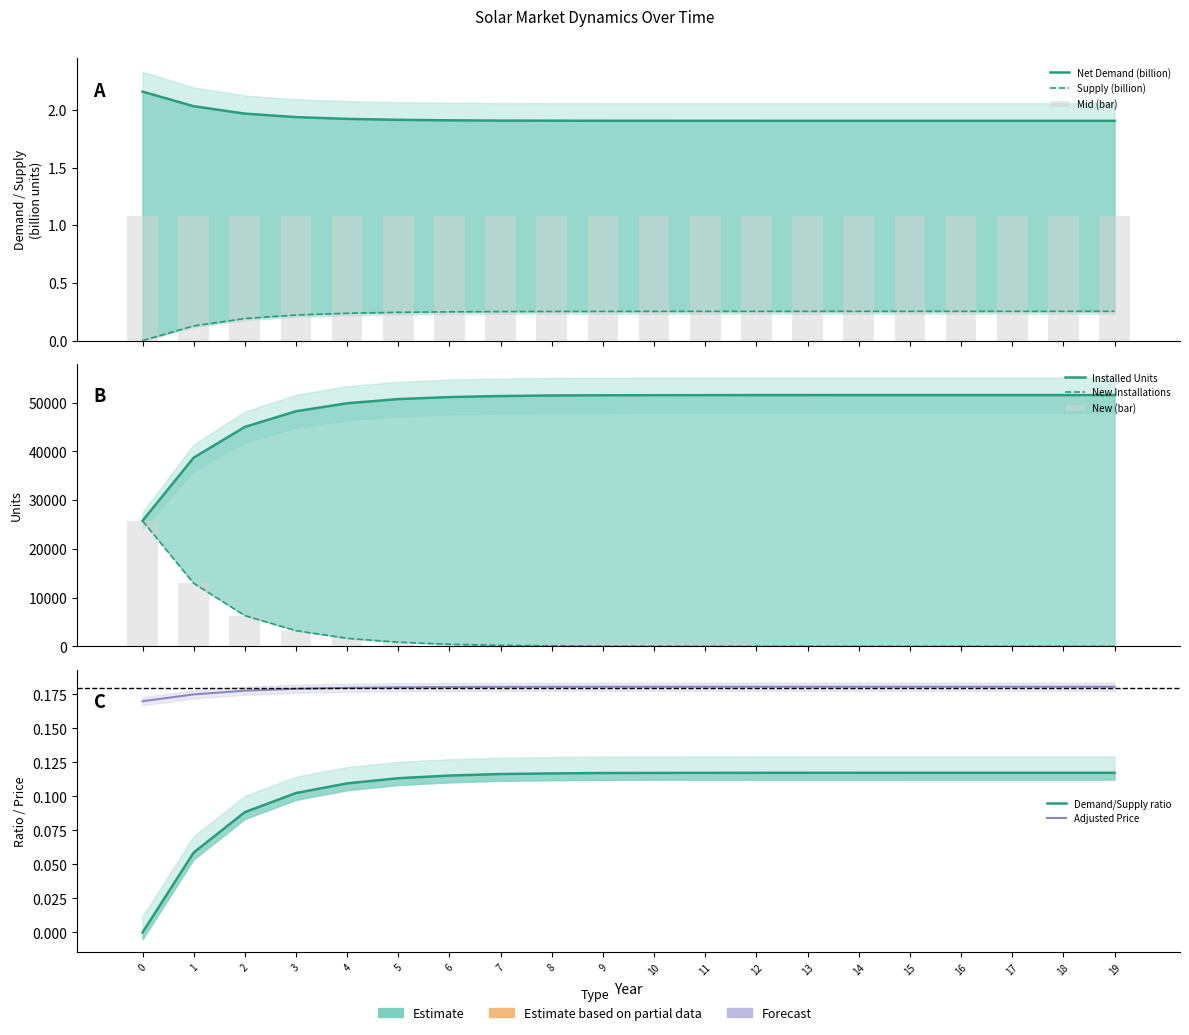

List the labels in order of Net Demand value, largest first.

16, 17, 18, 19, 15, 14, 13, 12, 11, 10, 9, 8, 7, 6, 5, 4, 3, 2, 1, 0